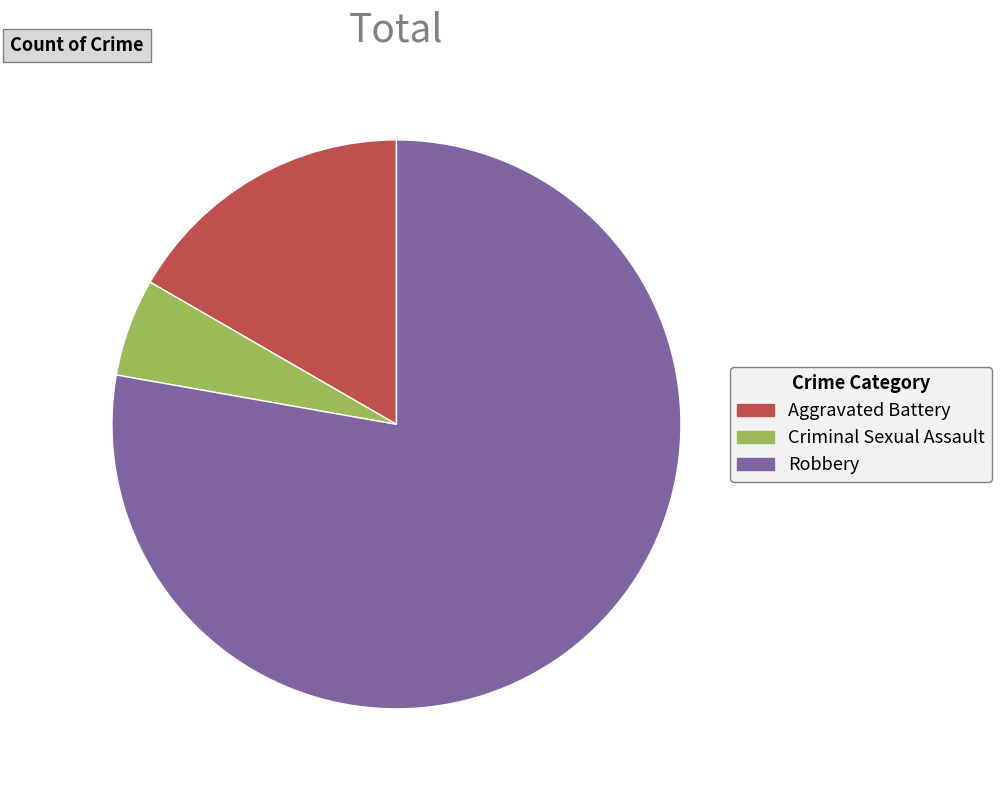

Which category has the smallest portion of the pie?

Criminal Sexual Assault